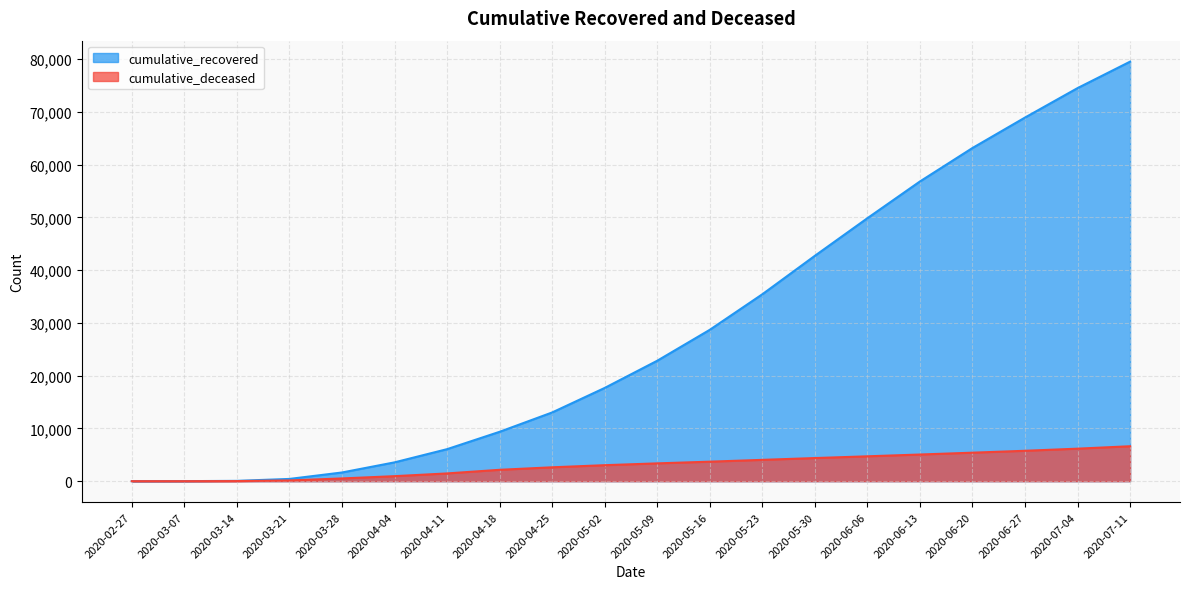

Which series changed the most between 2020-06-06 and 2020-06-27?

cumulative_recovered